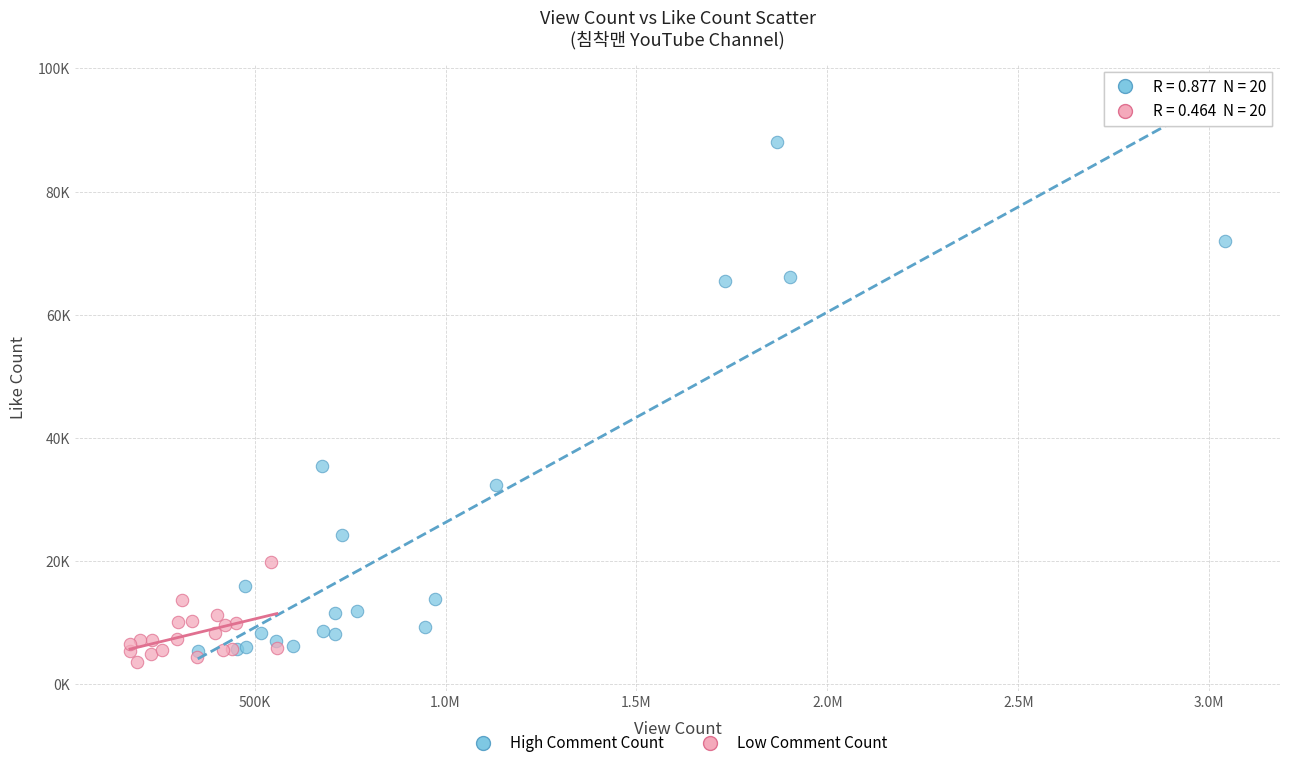

Which series reaches the maximum Y coordinate?

High Comment Count